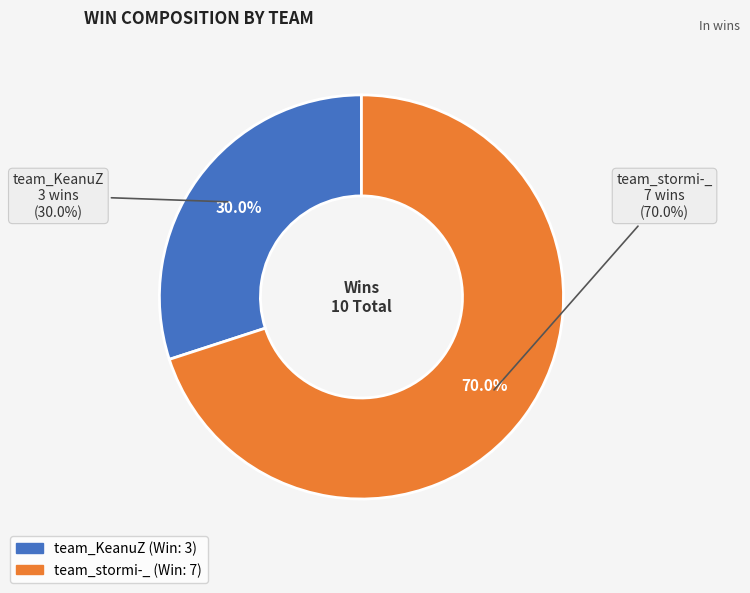

To the nearest percent, what is the average slice percentage?

50%